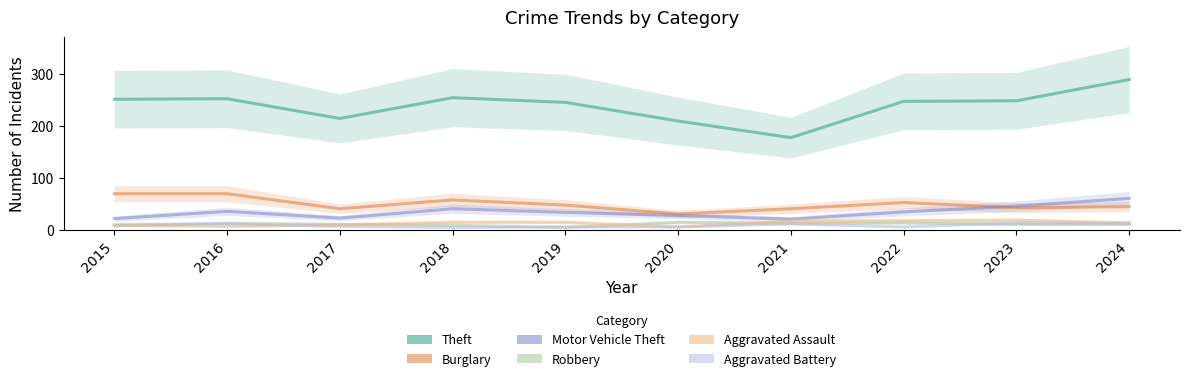

Does the chart have visible grid lines?

No